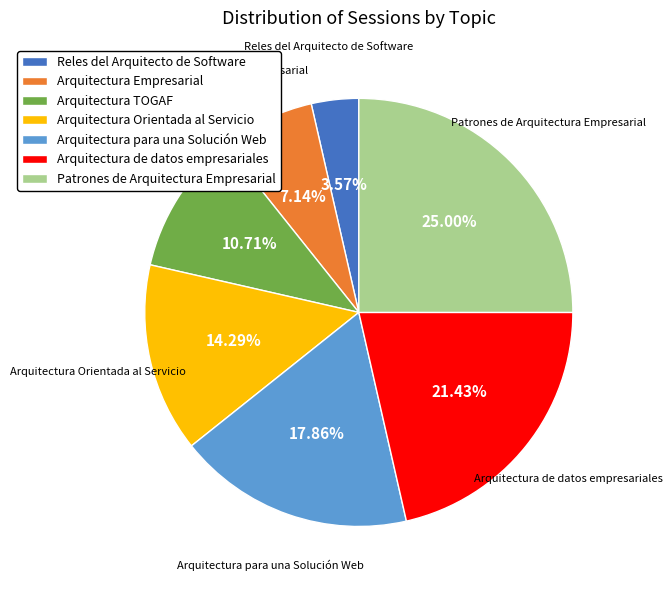

To the nearest percent, what is the difference between the largest and smallest slice percentages?

21%